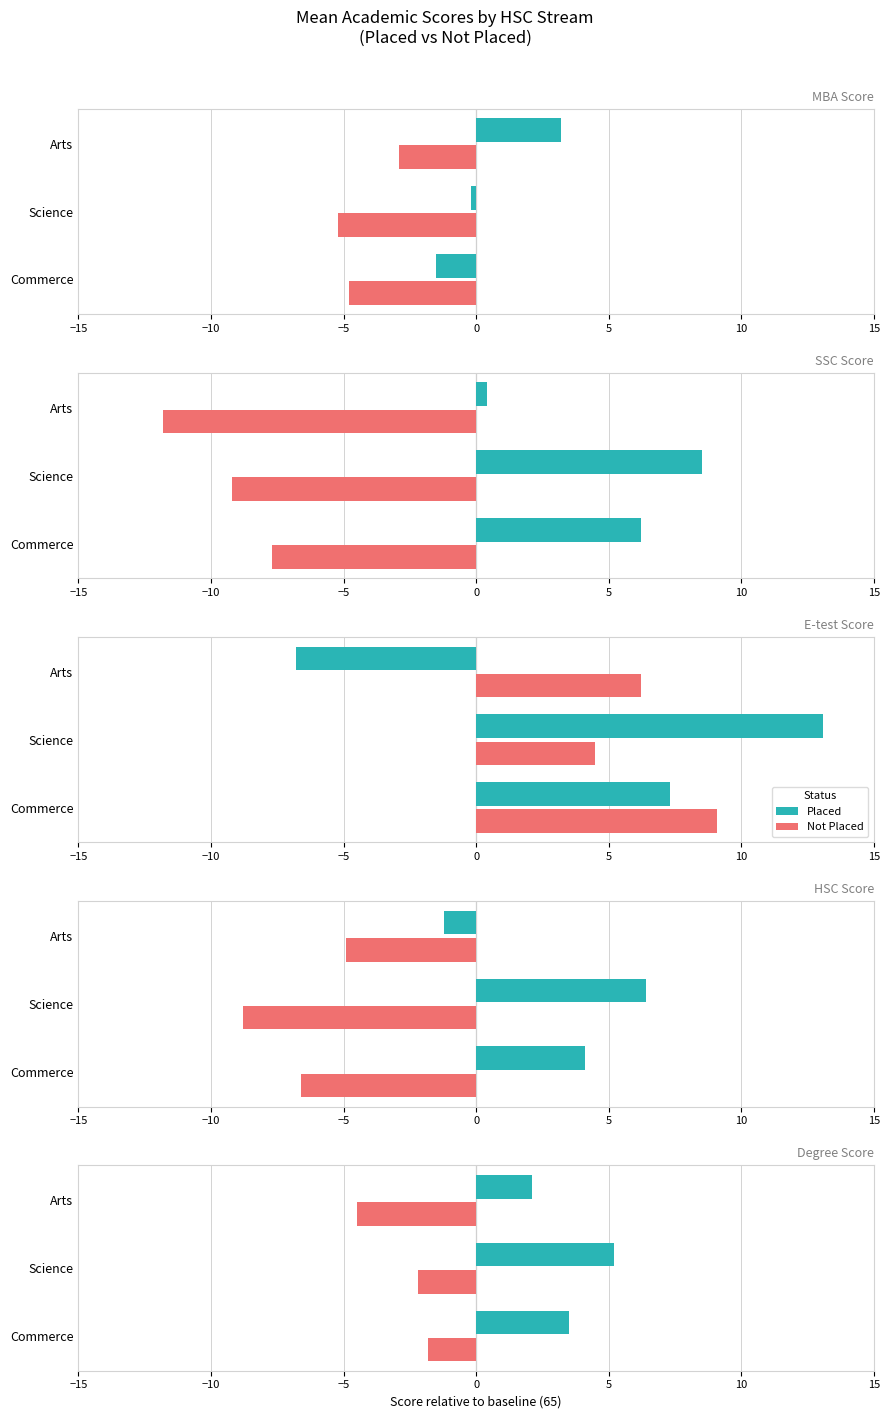

Are the bars grouped side by side (vs. stacked)?

Yes